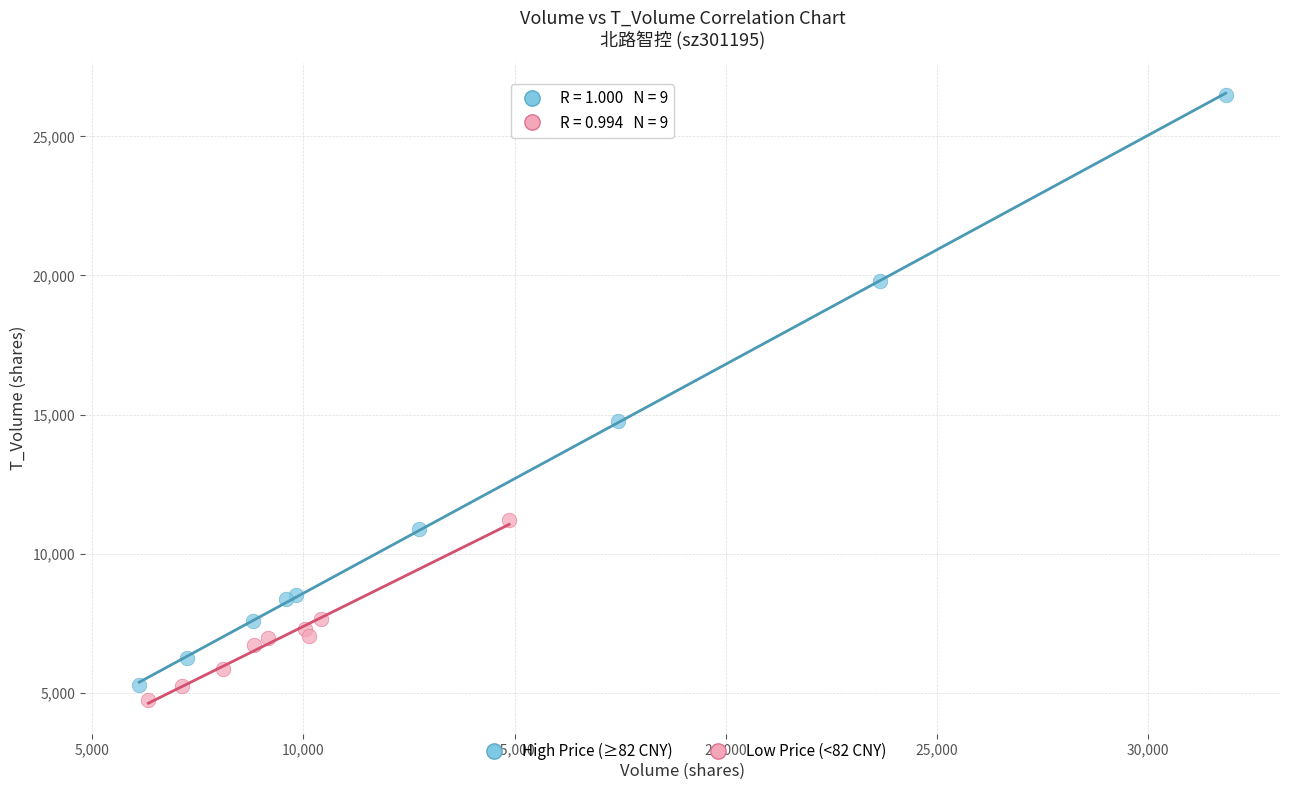

What are all the series names shown in the legend?

High Price (≥82 CNY), Low Price (<82 CNY)